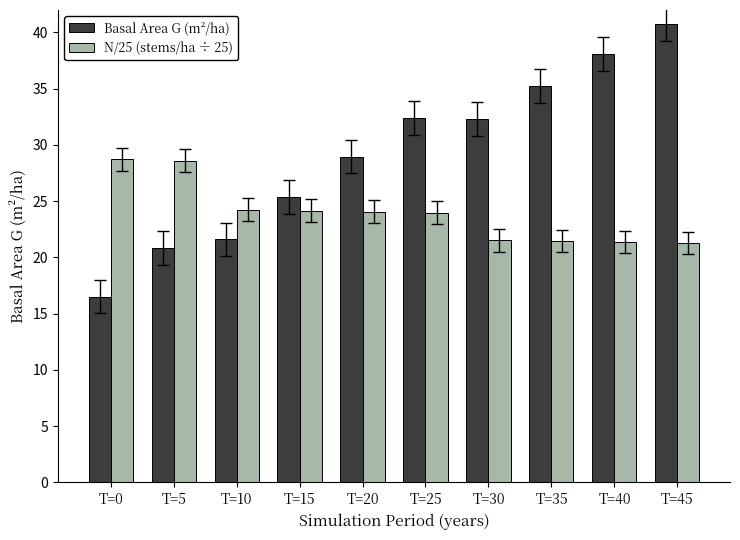

What is the highest value of the N/25 (stems/ha ÷ 25) series?

28.7